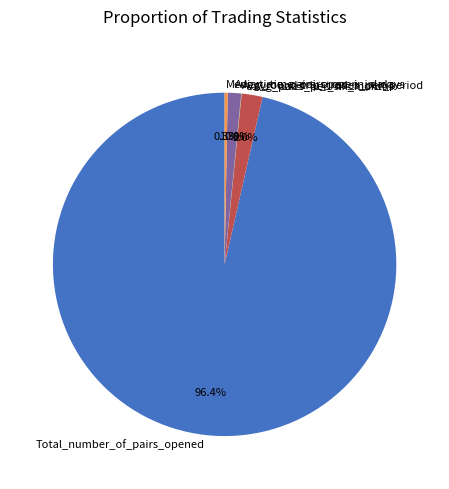

To the nearest percent, what is the difference between the Total_number_of_pairs_opened and Median_time_pairs_open_in_days slice percentages?

96%